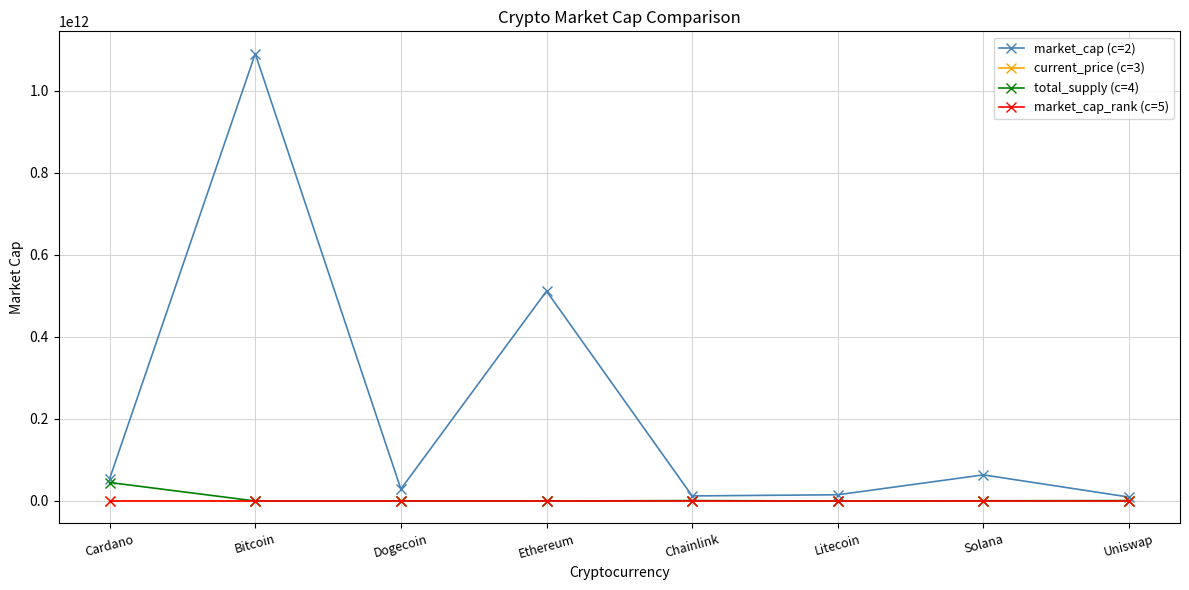

The total_supply (c=4) series shows 0.0 at Ethereum. True or false?

True